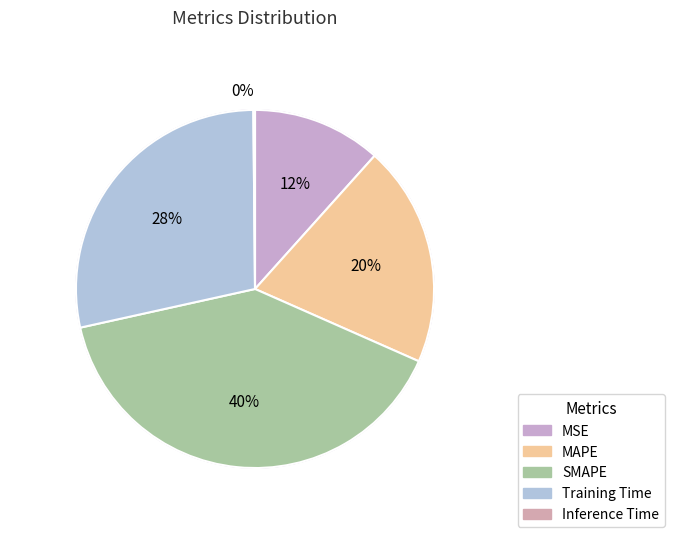

To the nearest percent, what portion does MAPE represent?

20%